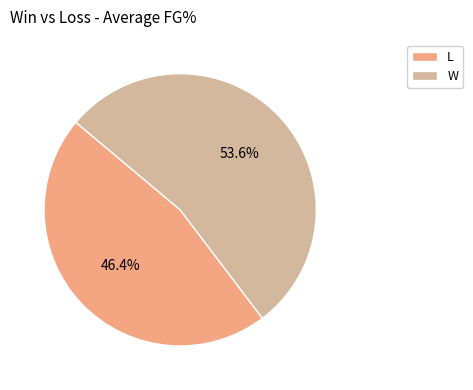

True or false: W accounts for 1% of the total.

False